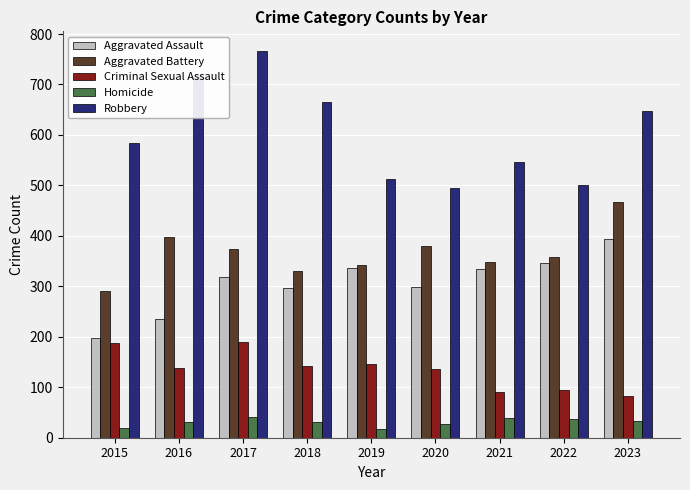

Which series changed the most between 2015 and 2016?

Robbery